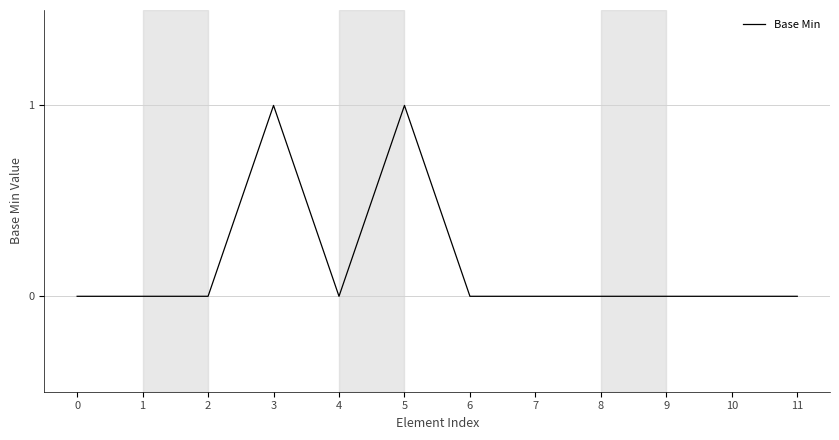

How many series are shown in this chart?

1